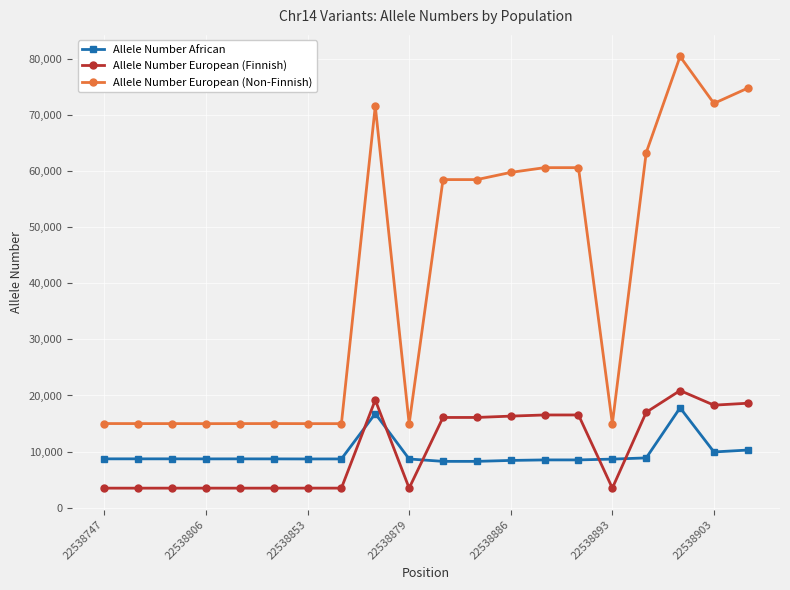

Which series has the largest range (max minus min)?

Allele Number European (Non-Finnish)